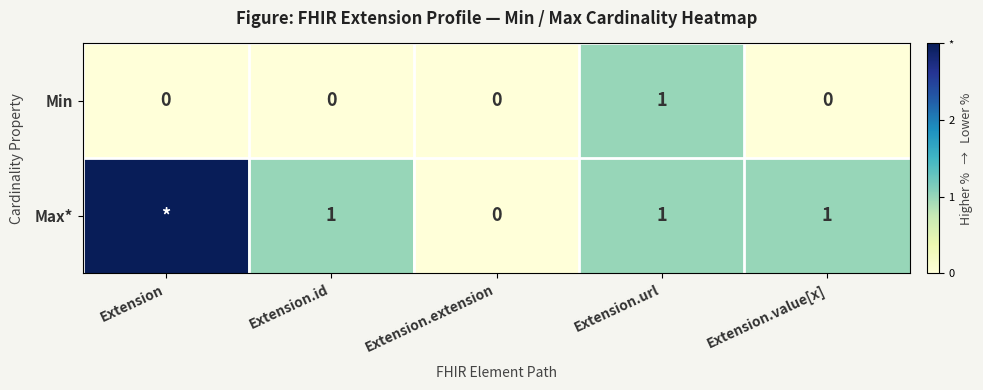

What is the total value across all series at Extension.id?

1